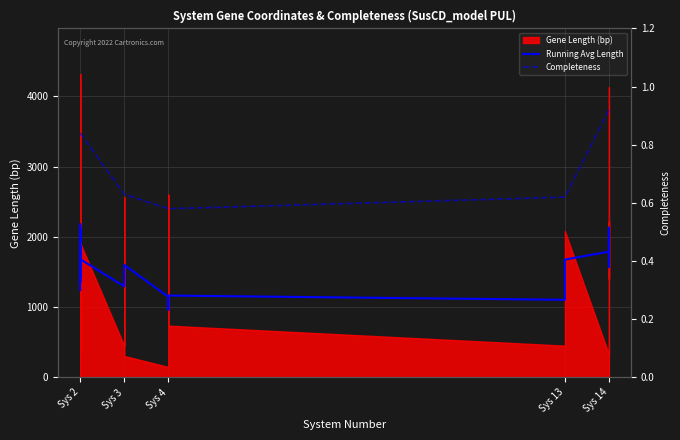

How many values are between 0 and 1?

5